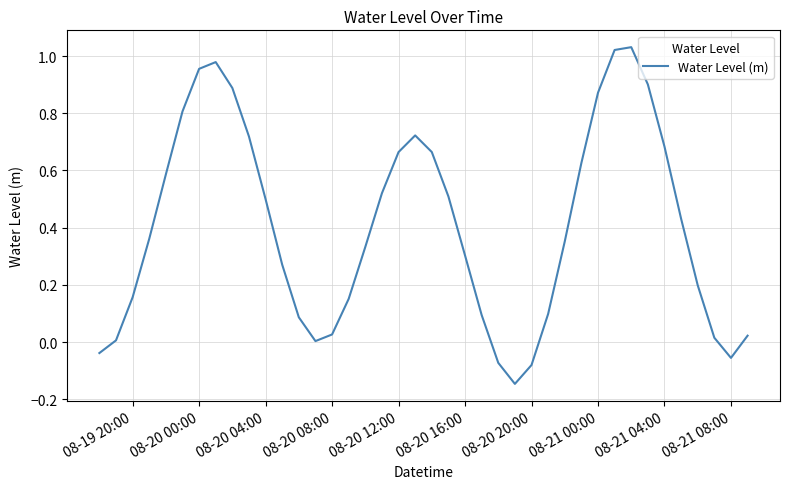

What is the difference between the maximum and minimum values?

1.2